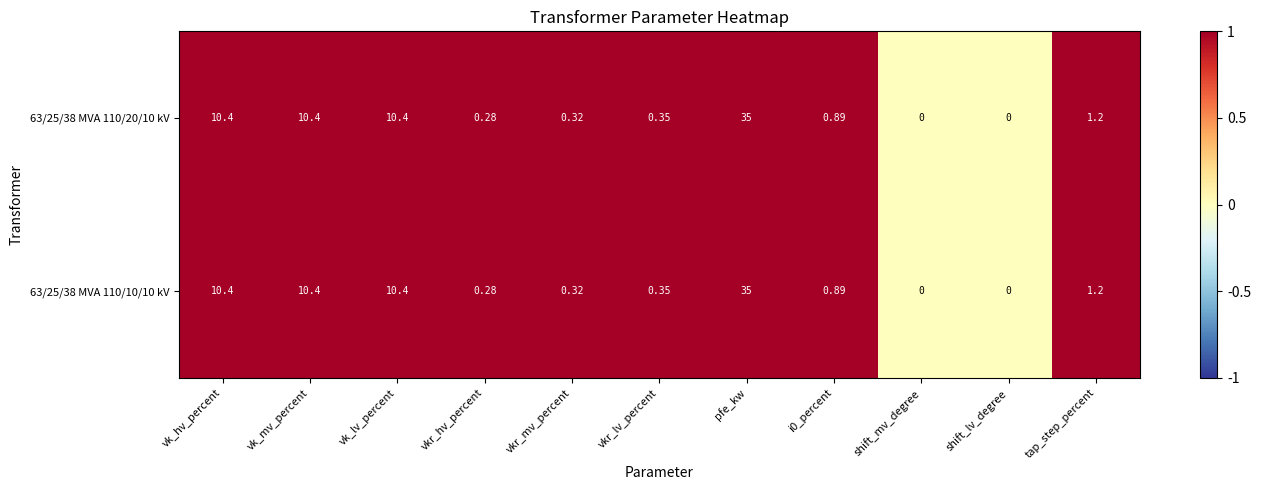

Is the value of 63/25/38 MVA 110/20/10 kV at vkr_mv_percent greater than the value of 63/25/38 MVA 110/10/10 kV at vk_mv_percent?

No